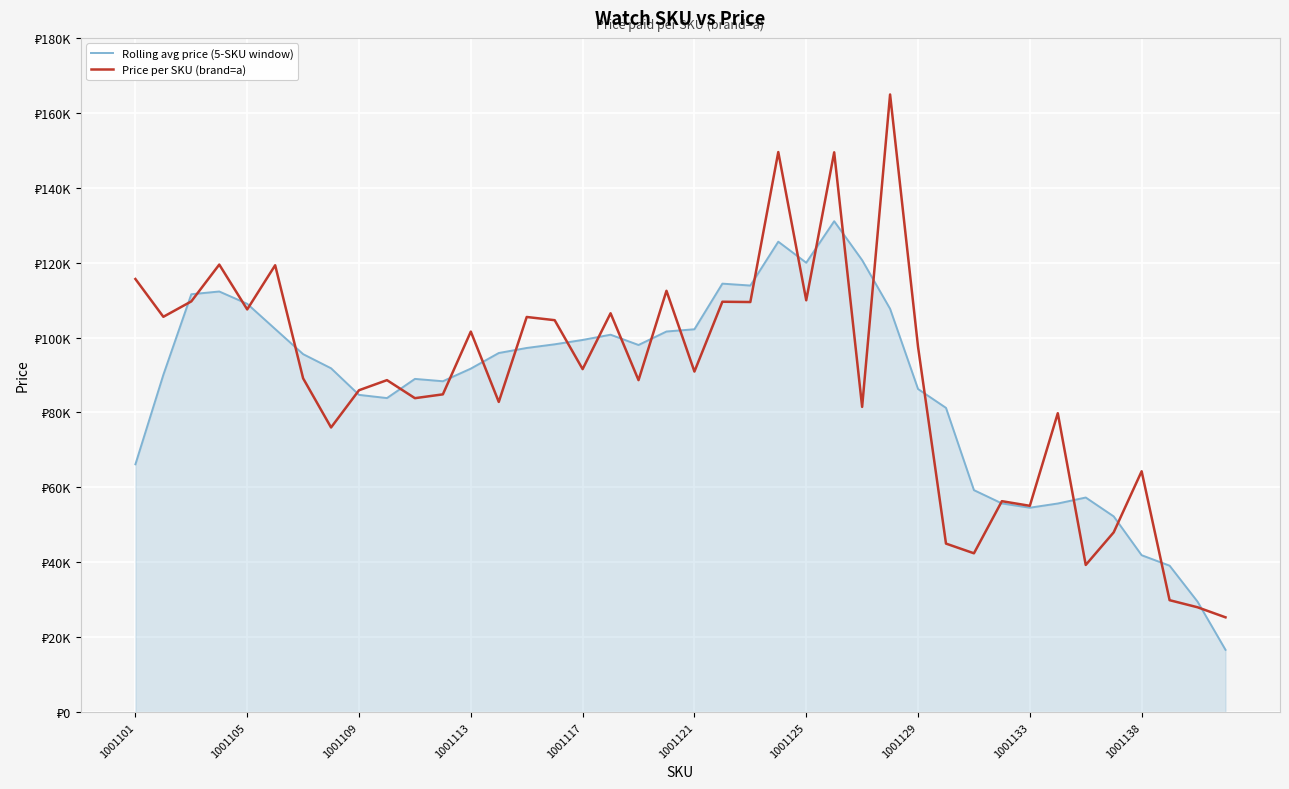

What are all the series names shown in the legend?

Rolling avg price (5-SKU window), Price per SKU (brand=а)